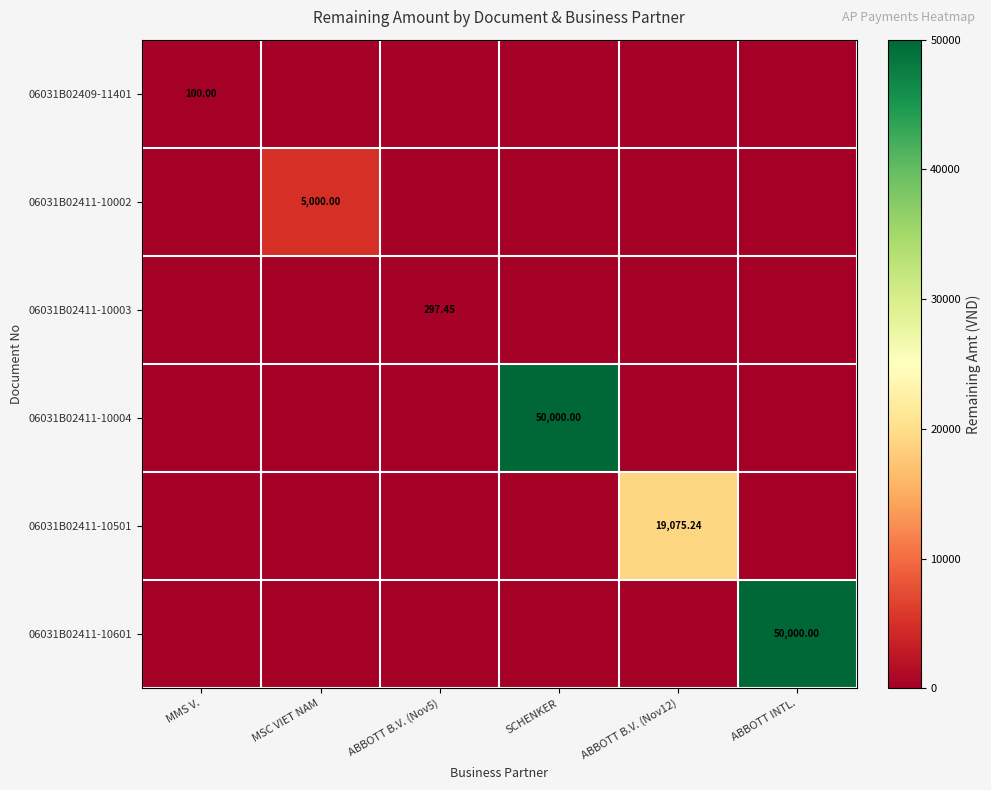

What is the average value of the 06031B02411-10501 series?

3179.2